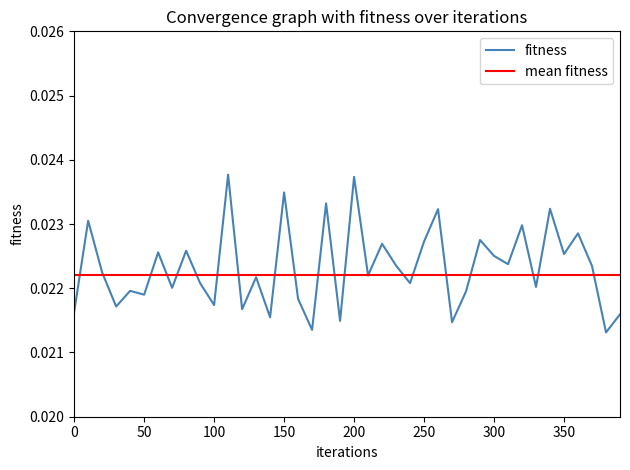

How many interior local peaks (higher than both neighbors) does the data have?

15